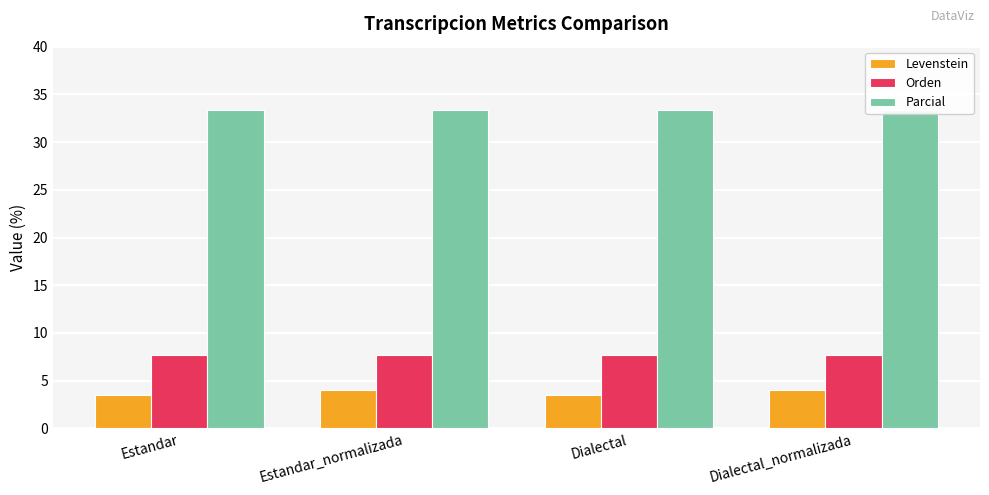

Reading left to right, extract all data points from this chart.

Levenstein: Estandar=3.4	Estandar_normalizada=4.0	Dialectal=3.4	Dialectal_normalizada=4.0
Orden: Estandar=7.7	Estandar_normalizada=7.7	Dialectal=7.7	Dialectal_normalizada=7.7
Parcial: Estandar=33.3	Estandar_normalizada=33.3	Dialectal=33.3	Dialectal_normalizada=33.3